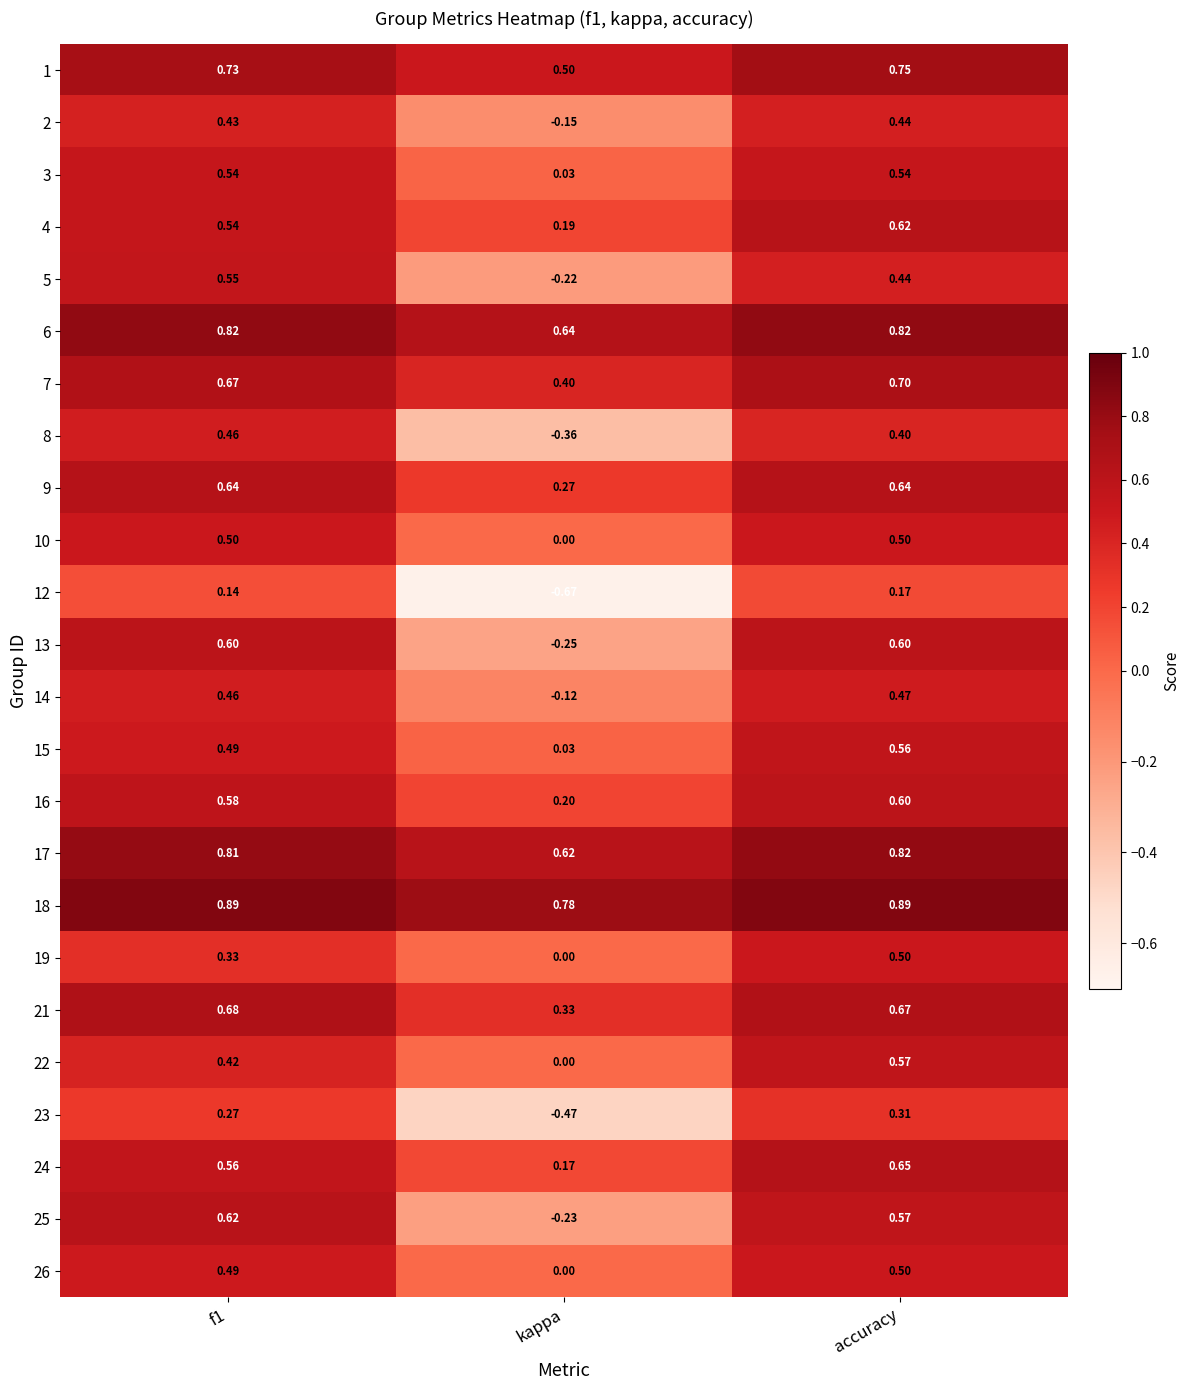

At which label is 25 closest to 0?

kappa